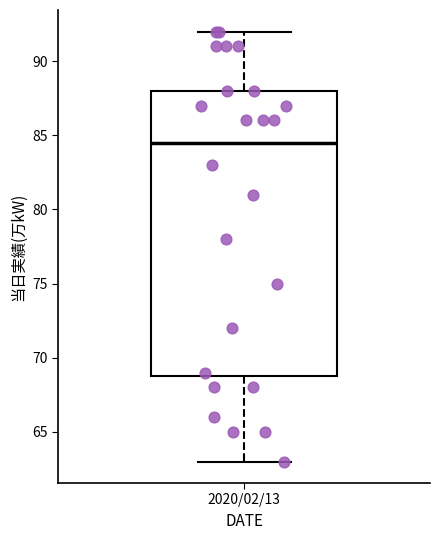

Where does the median line of the box for 2020/02/13 sit on the y-axis? The values are not printed on the chart, so give them approximately, as read against the axis.

84.5